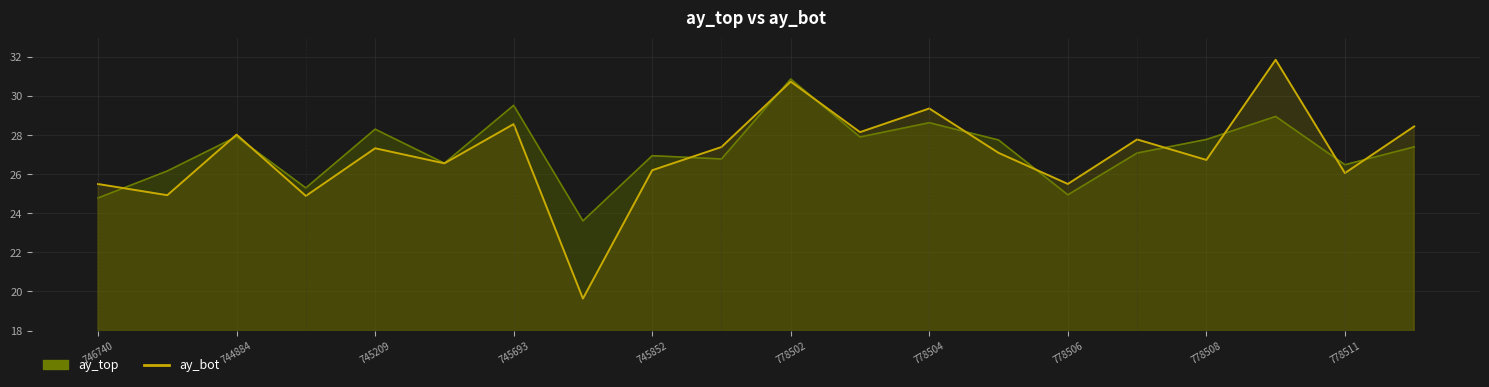

Reading left to right, what are all the values shown in this chart?

ay_top: 746740=24.8	745284=26.2	744884=27.9	746584=25.3	745209=28.3	746419=26.6	745693=29.5	746506=23.6	745852=27.0	746180=26.8	778502=30.9	778496=27.9	778504=28.6	778503=27.8	778506=24.9	778509=27.1	778508=27.8	778505=29.0	778511=26.5	778507=27.4
ay_bot: 746740=25.5	745284=24.9	744884=28.0	746584=24.9	745209=27.3	746419=26.6	745693=28.6	746506=19.6	745852=26.2	746180=27.4	778502=30.7	778496=28.2	778504=29.4	778503=27.1	778506=25.5	778509=27.8	778508=26.7	778505=31.9	778511=26.1	778507=28.5